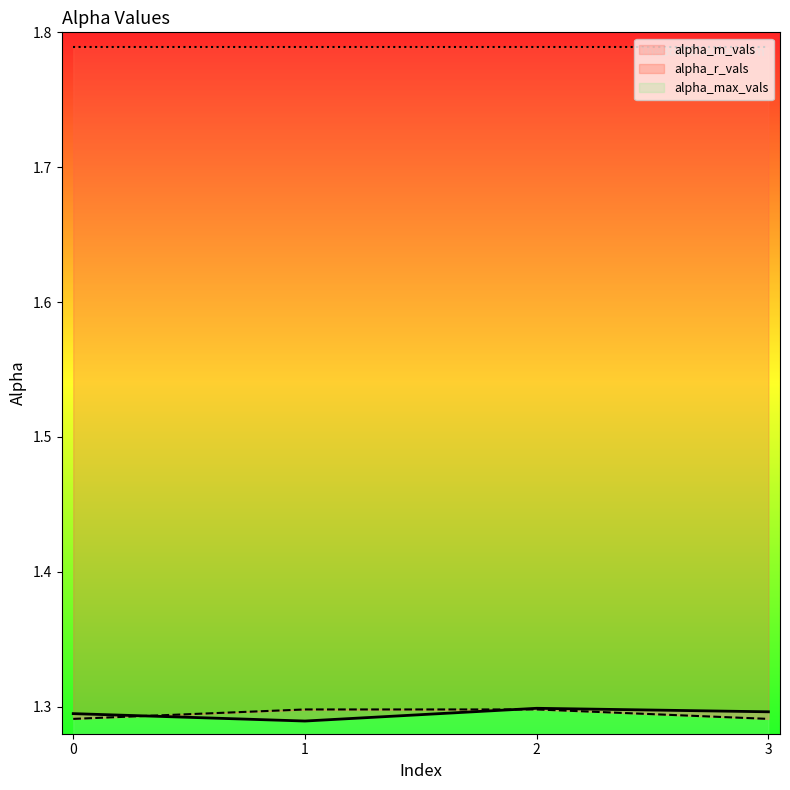

At which category does alpha_m_vals reach its first local peak?

2